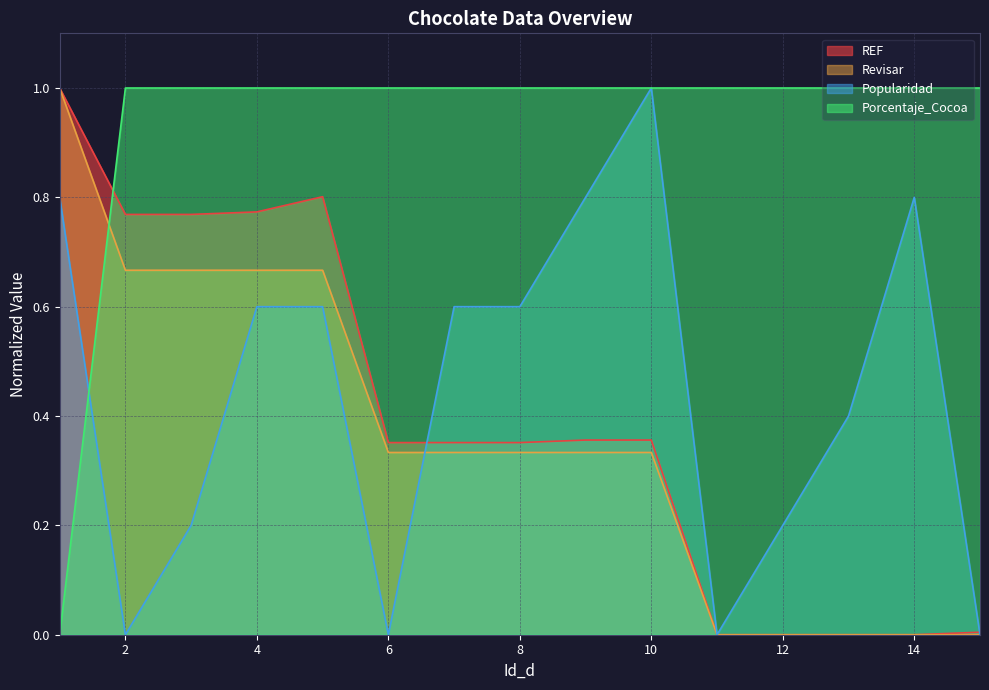

What is the difference between the maximum and second lowest values in the Popularidad series?

1.0